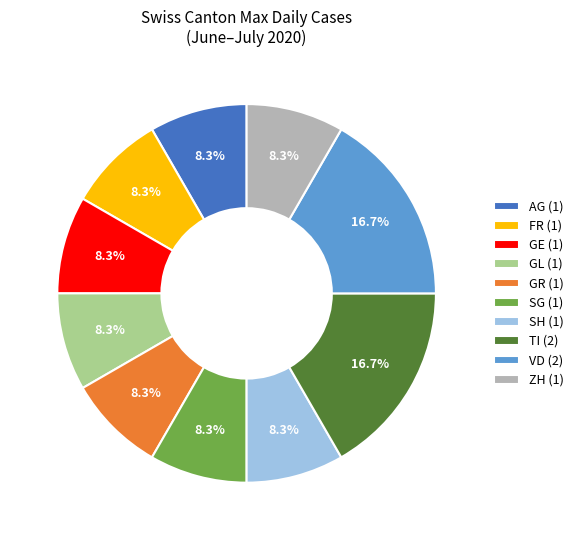

Is there a majority slice in this chart?

No